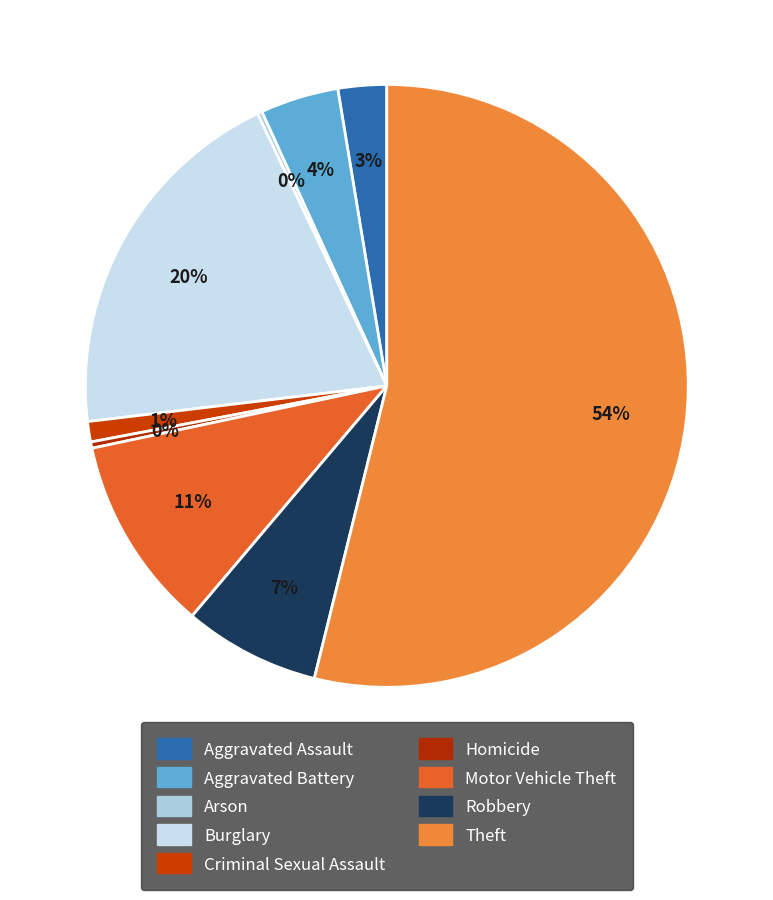

How many segments does this pie chart have?

9